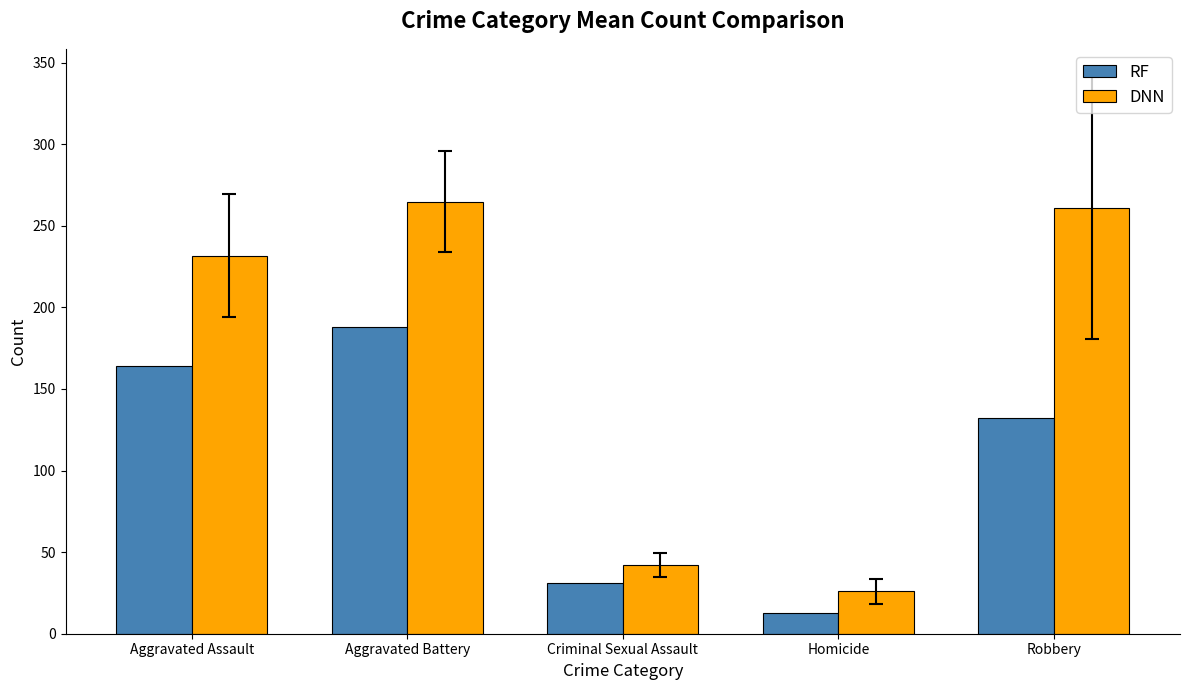

What is the average value of the RF series?

105.6